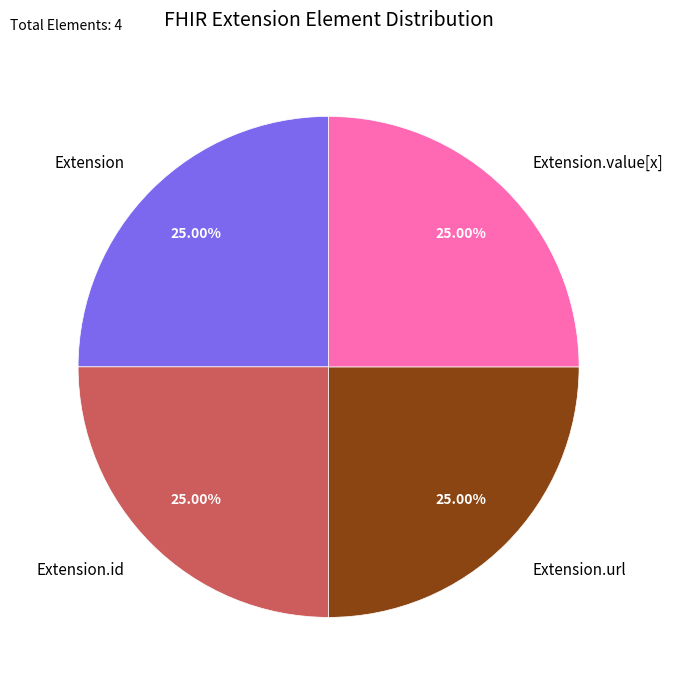

Is there any slice that represents more than half of the pie?

No